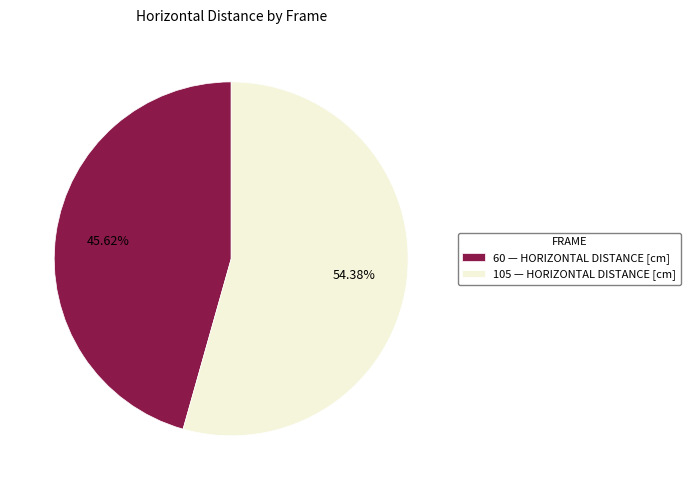

Does 60 represent more than half of the total?

No